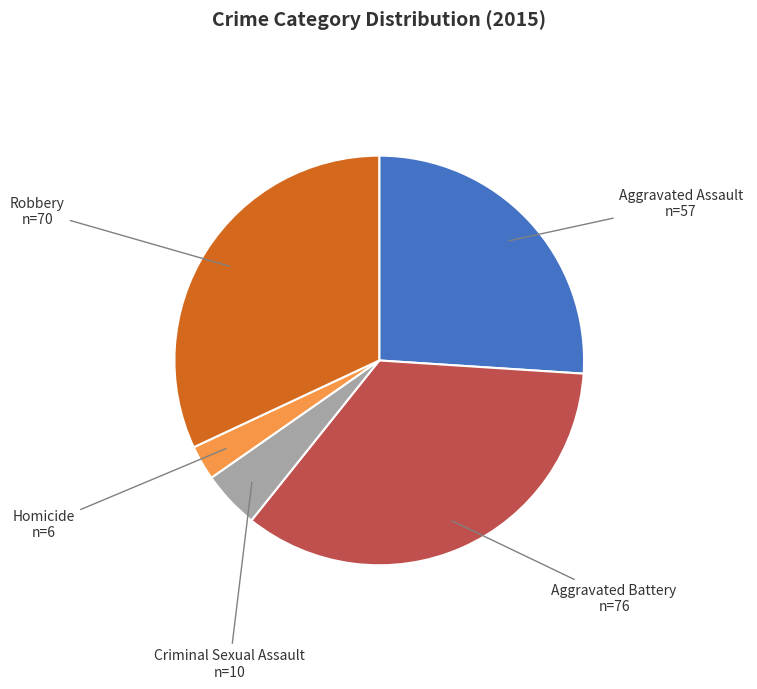

Combined, do Criminal Sexual Assault and Aggravated Assault account for over 50%?

No